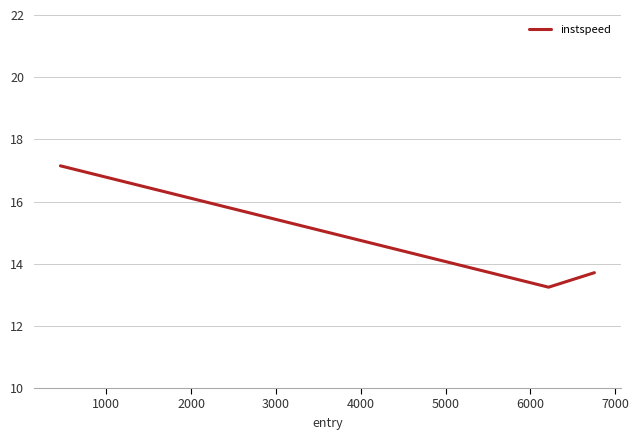

What is the difference between the maximum and minimum values?

3.9